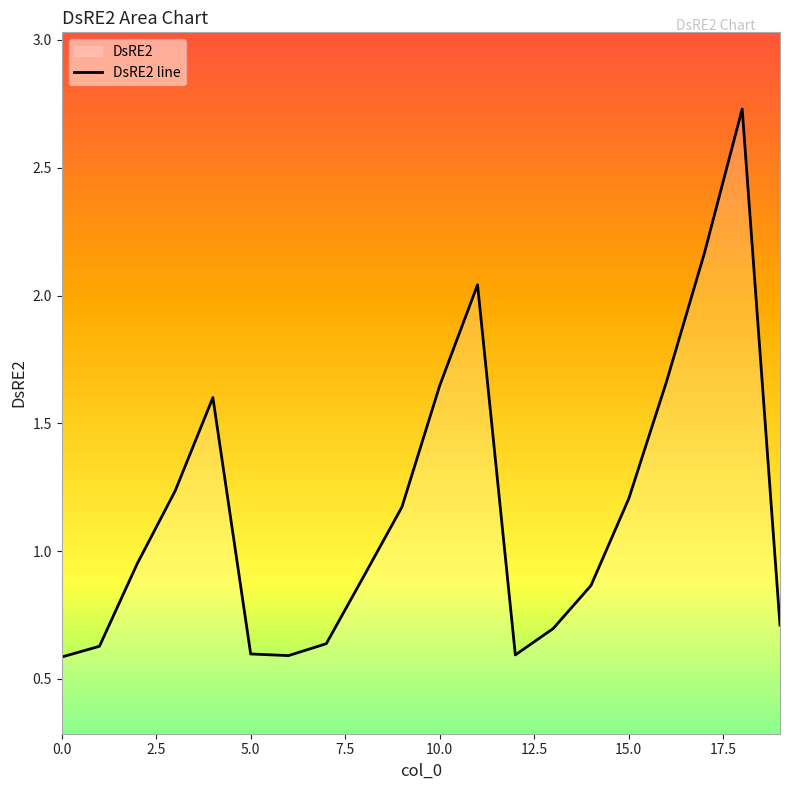

The value at 5.0 is 0.6. True or false?

True